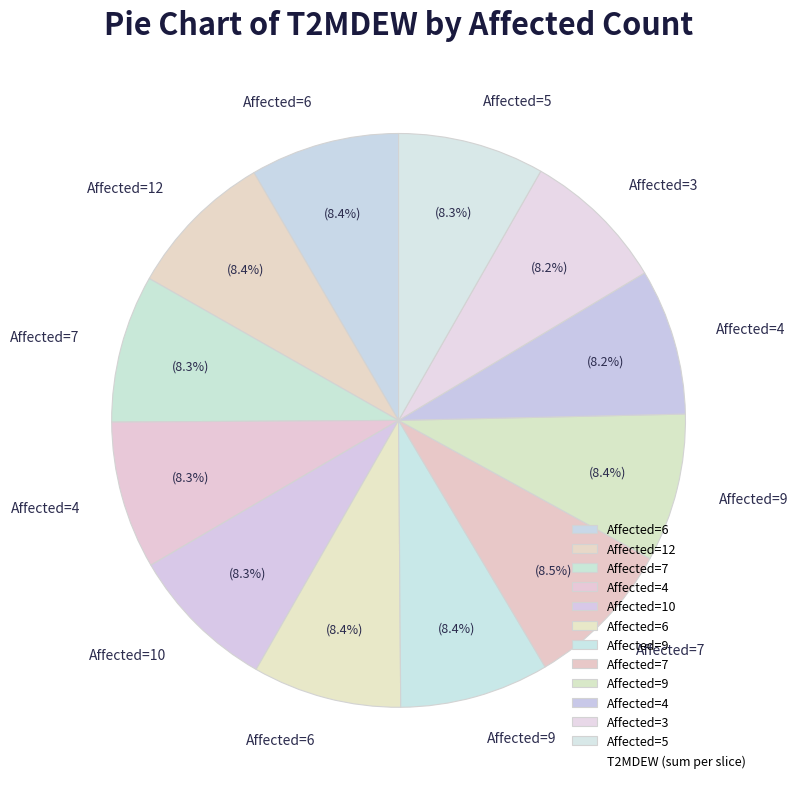

What is the smallest slice in the pie chart?

3